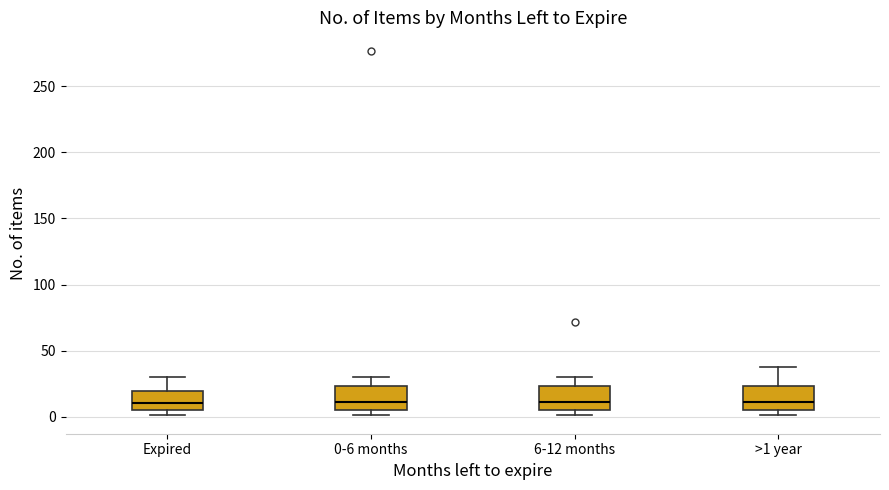

Reading left to right, transcribe this box plot: for each box, give where its median line is, the range the box spans, and where its two whiskers end, as read against the y-axis. The values are not printed on the chart, so give them approximately, as read against the axis.

Expired: median 10, box 5 to 20, whiskers 0 to 30
0-6 months: median 10, box 5 to 25, whiskers 0 to 30
6-12 months: median 10, box 5 to 25, whiskers 0 to 30
>1 year: median 10, box 5 to 25, whiskers 0 to 40